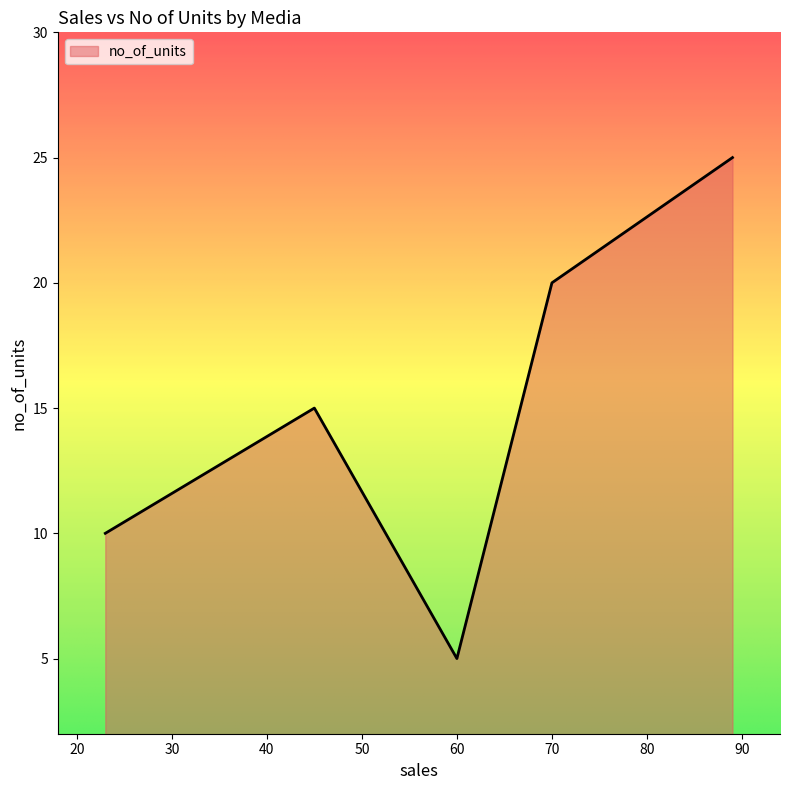

Reading right to left, extract all data points from this chart.

25	20	5	15	10